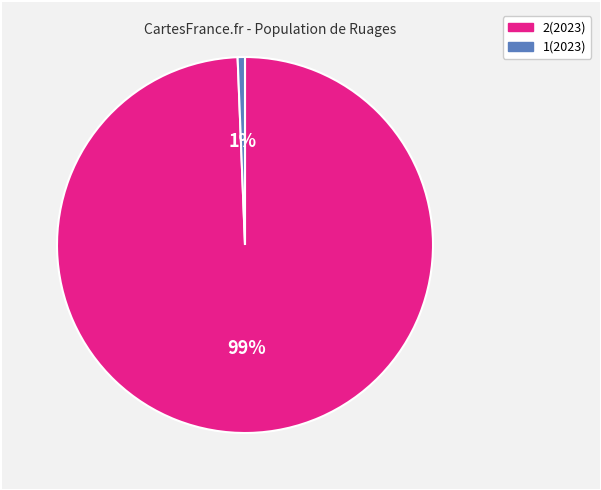

How many segments does this pie chart have?

2